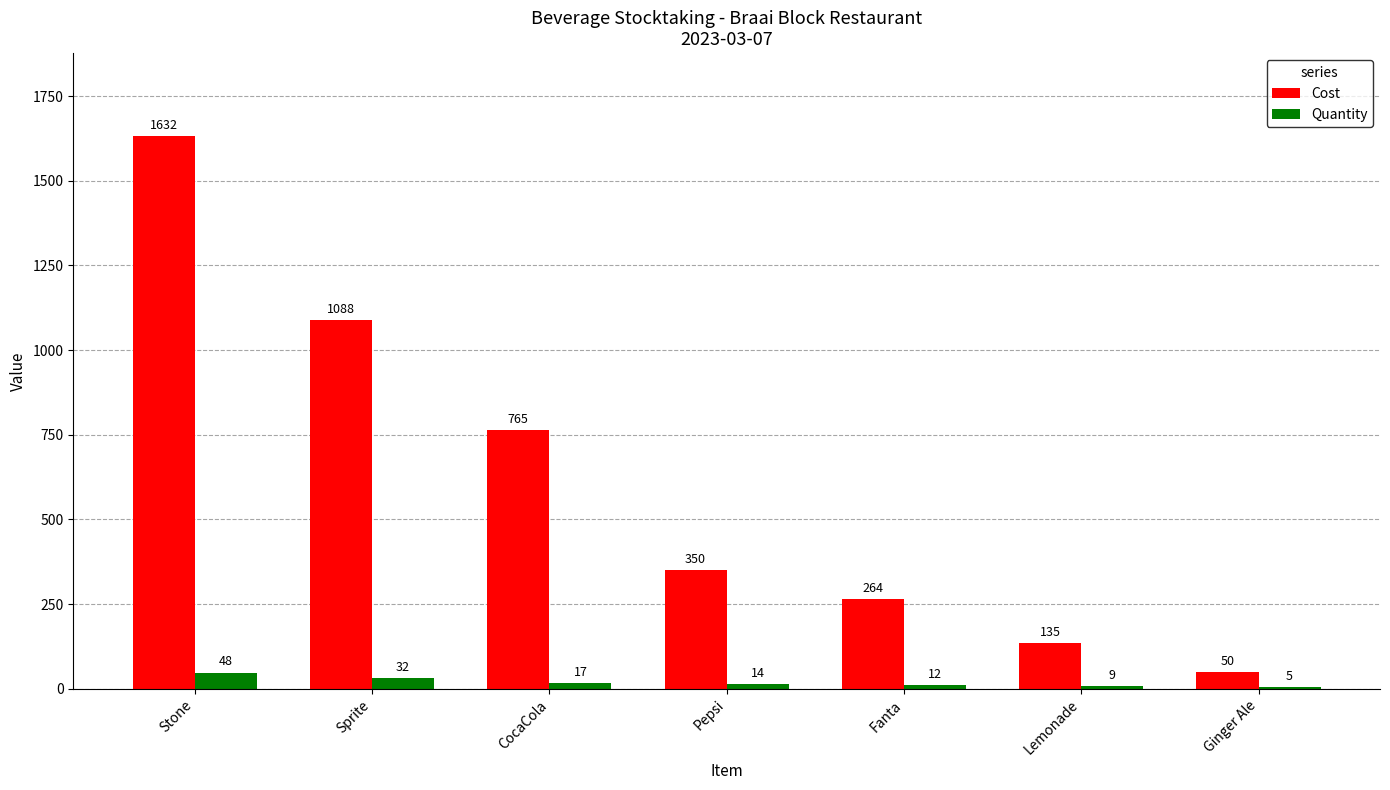

Is the value of Quantity at CocaCola greater than the value of Cost at Pepsi?

No